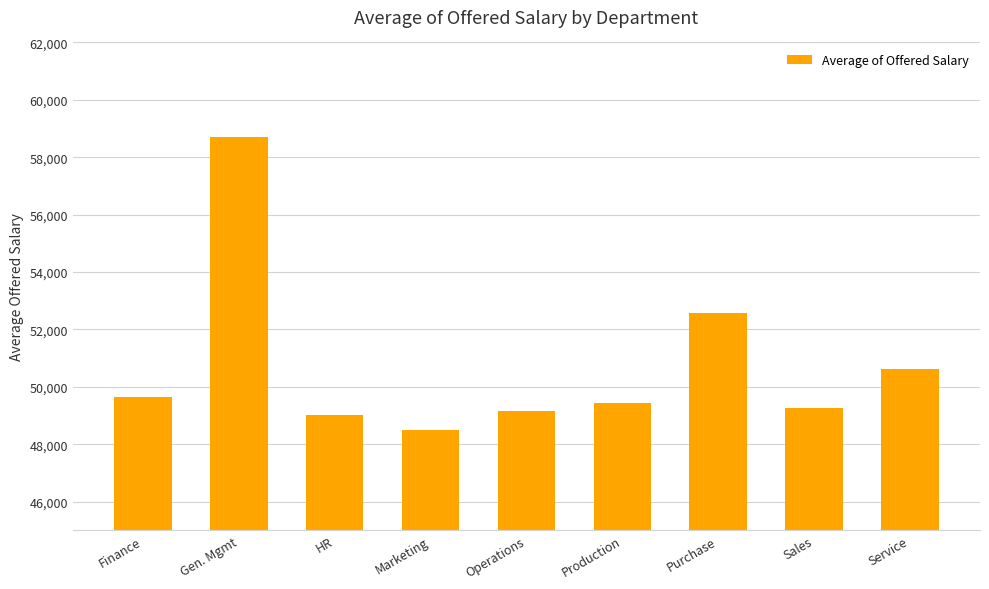

What is the minimum value shown in the chart?

48489.9